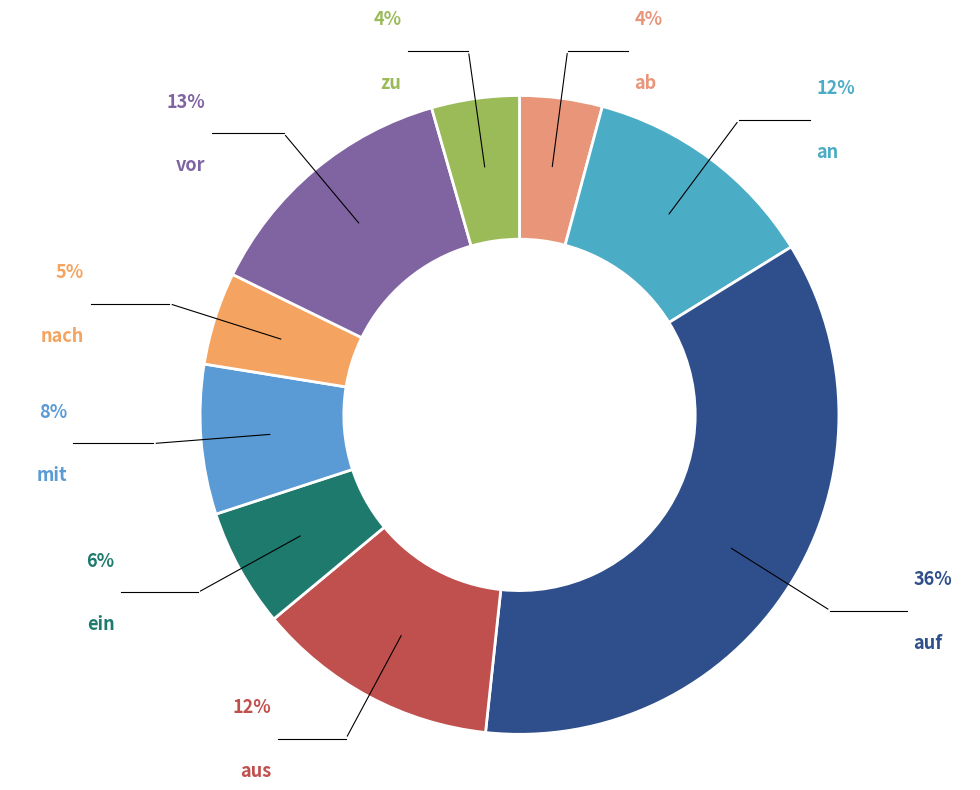

Rank the categories by value from lowest to highest.

ab, zu, nach, ein, mit, an, aus, vor, auf